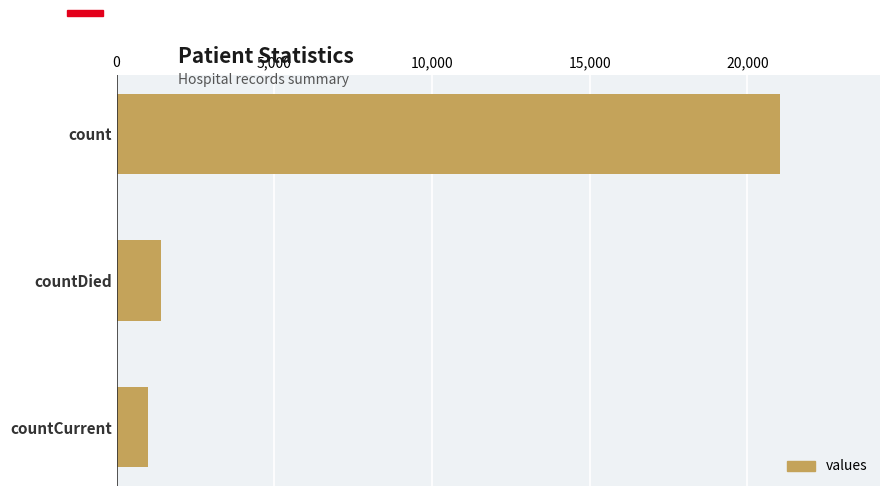

Is it true that the value at countDied is 1405?

True